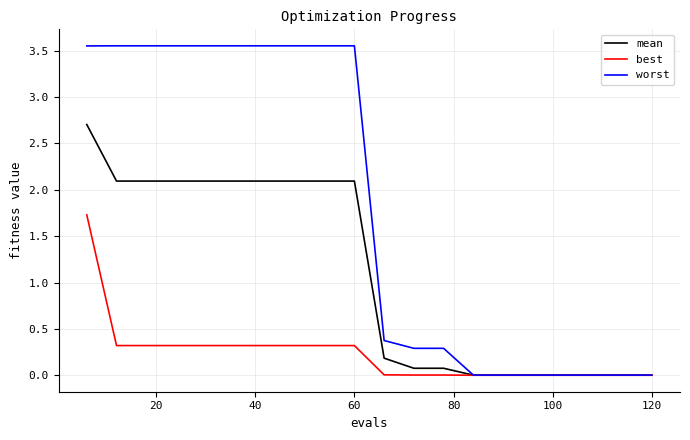

Which series has the largest range (max minus min)?

worst